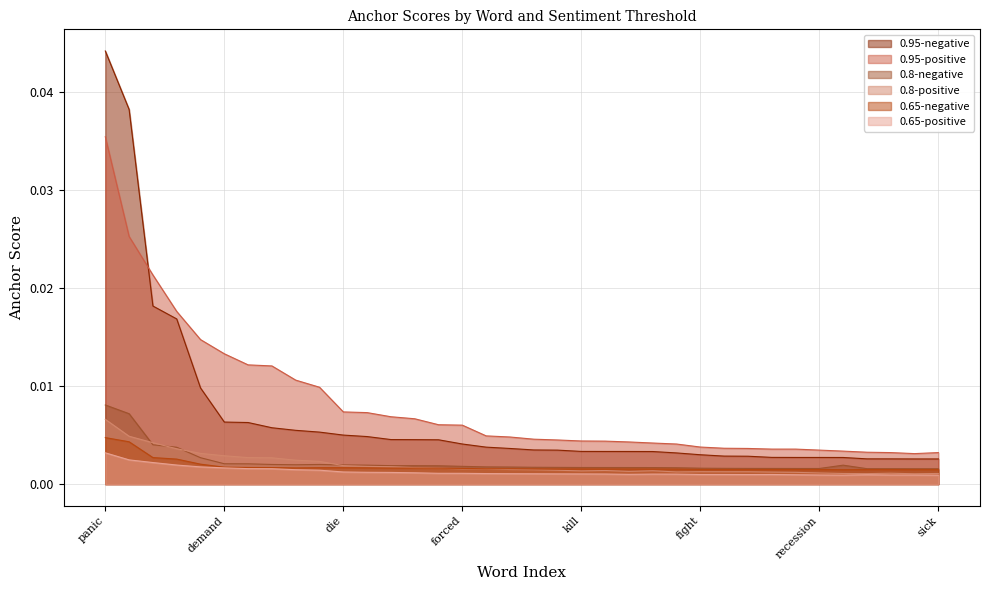

True or false: 0.8-positive has a value of 0.0 at low.

True